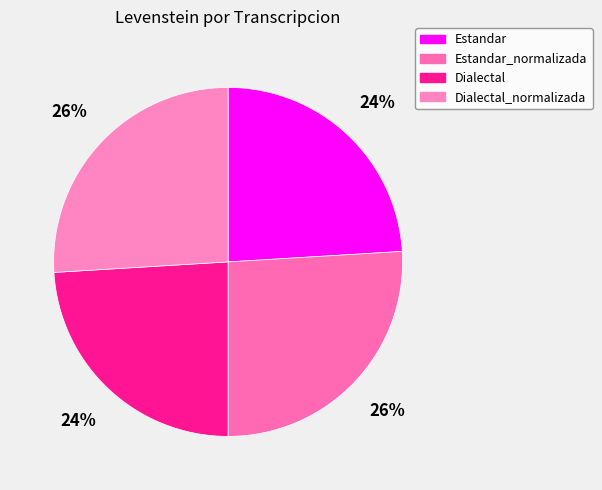

How much of the chart is everything except Dialectal?

76.0%